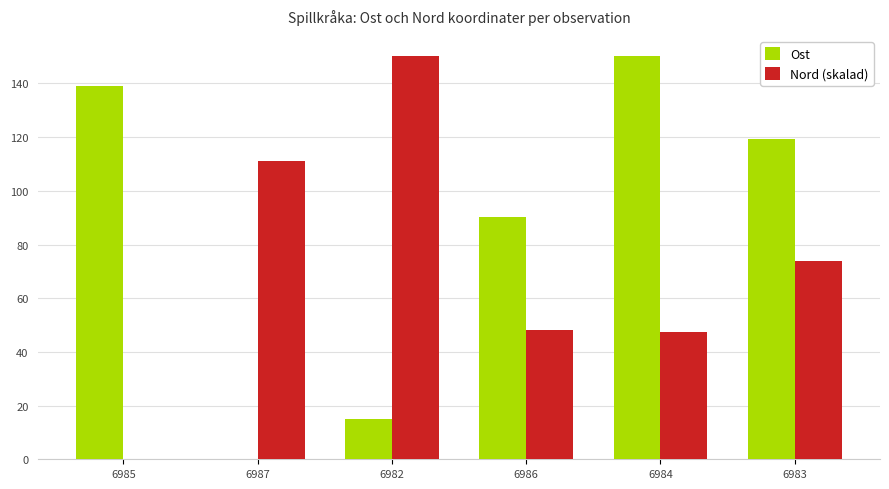

Which series changed the most between 6985 and 6983?

Nord (skalad)